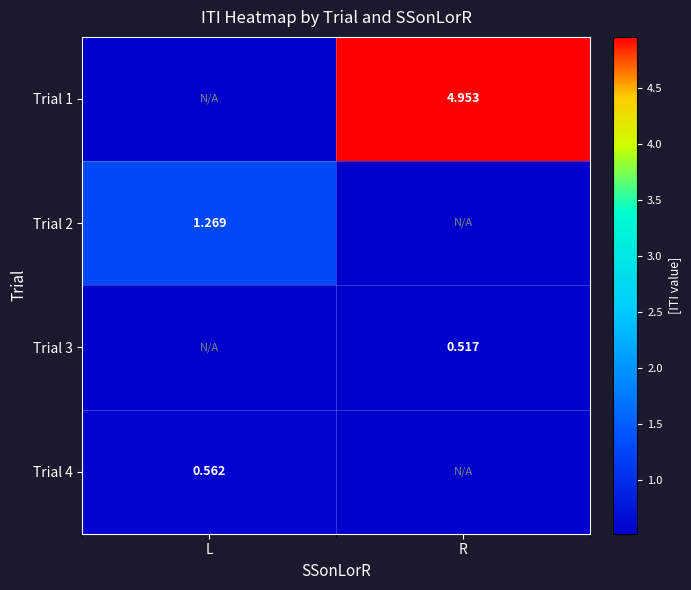

What is the smallest value displayed?

0.5